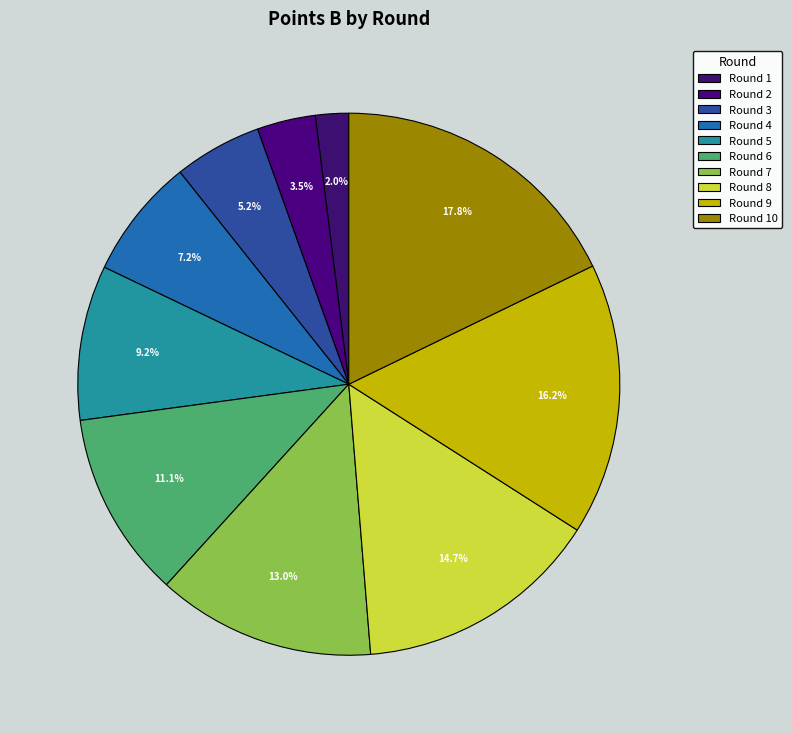

How many slices are in this pie chart?

10